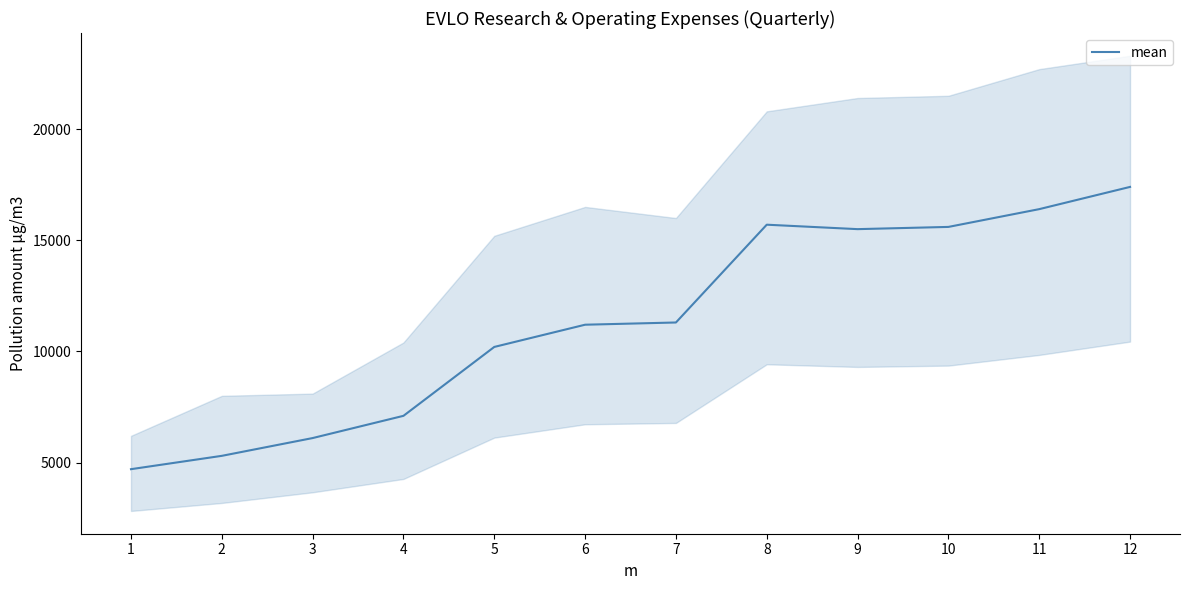

Rank the categories by value from highest to lowest.

12, 11, 8, 10, 9, 7, 6, 5, 4, 3, 2, 1